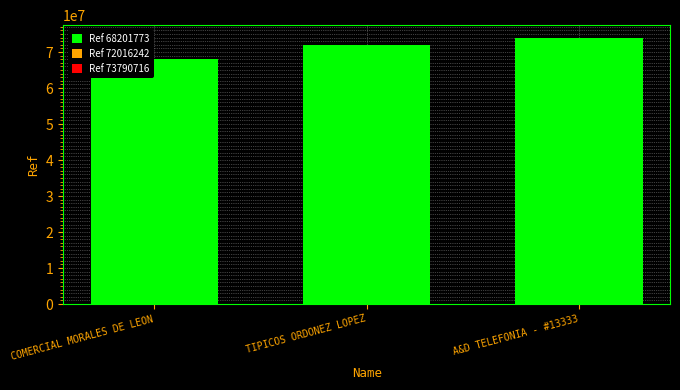

What is the average value?

71336244